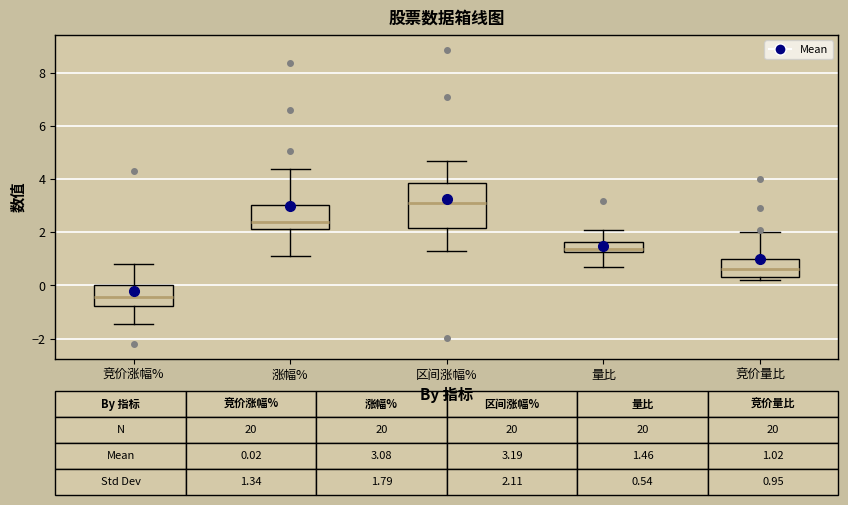

Which box is the tallest, from its lower edge to its upper edge?

区间涨幅%